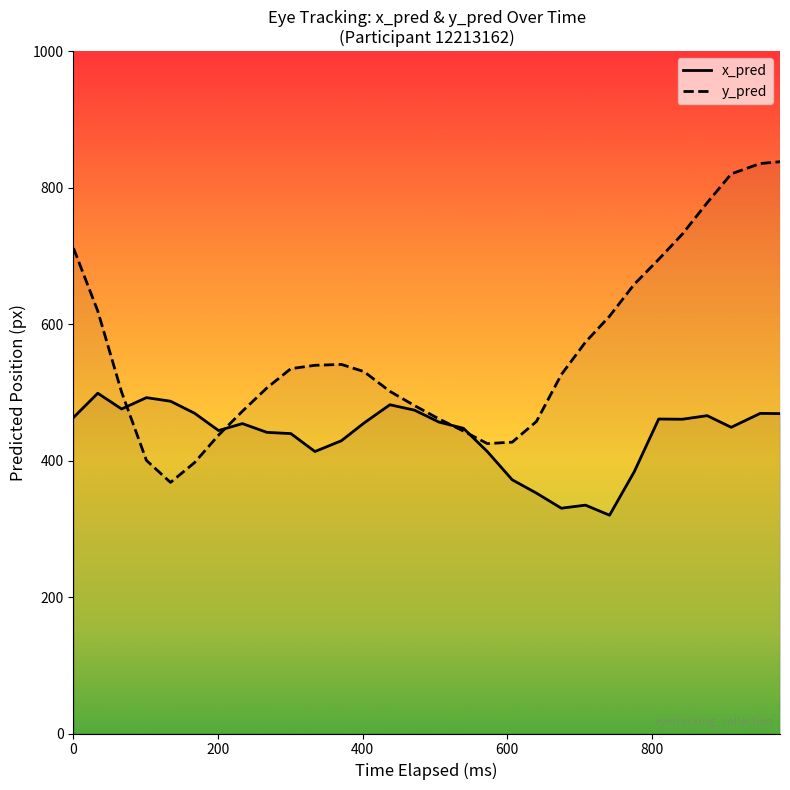

List the series in order of their overall mean, lowest first.

x_pred, y_pred